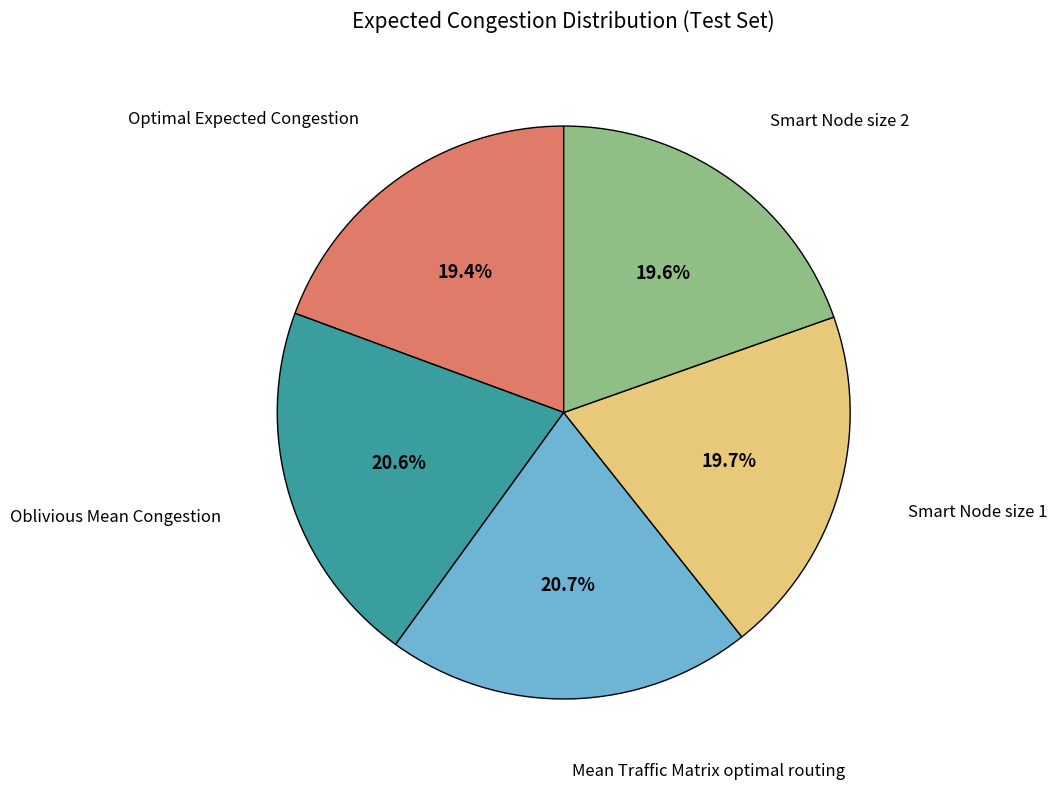

Does any single category account for the majority?

No